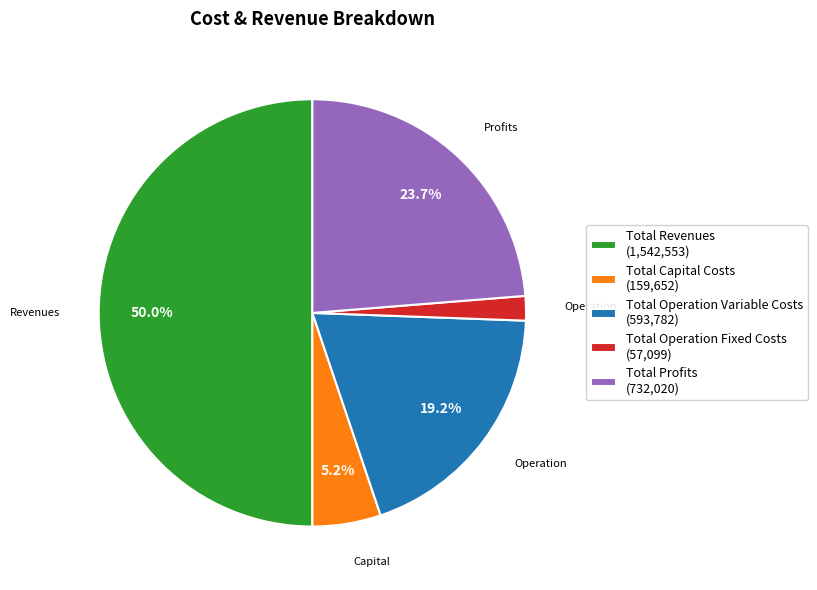

To the nearest percent, what portion does Total Profits represent?

24%